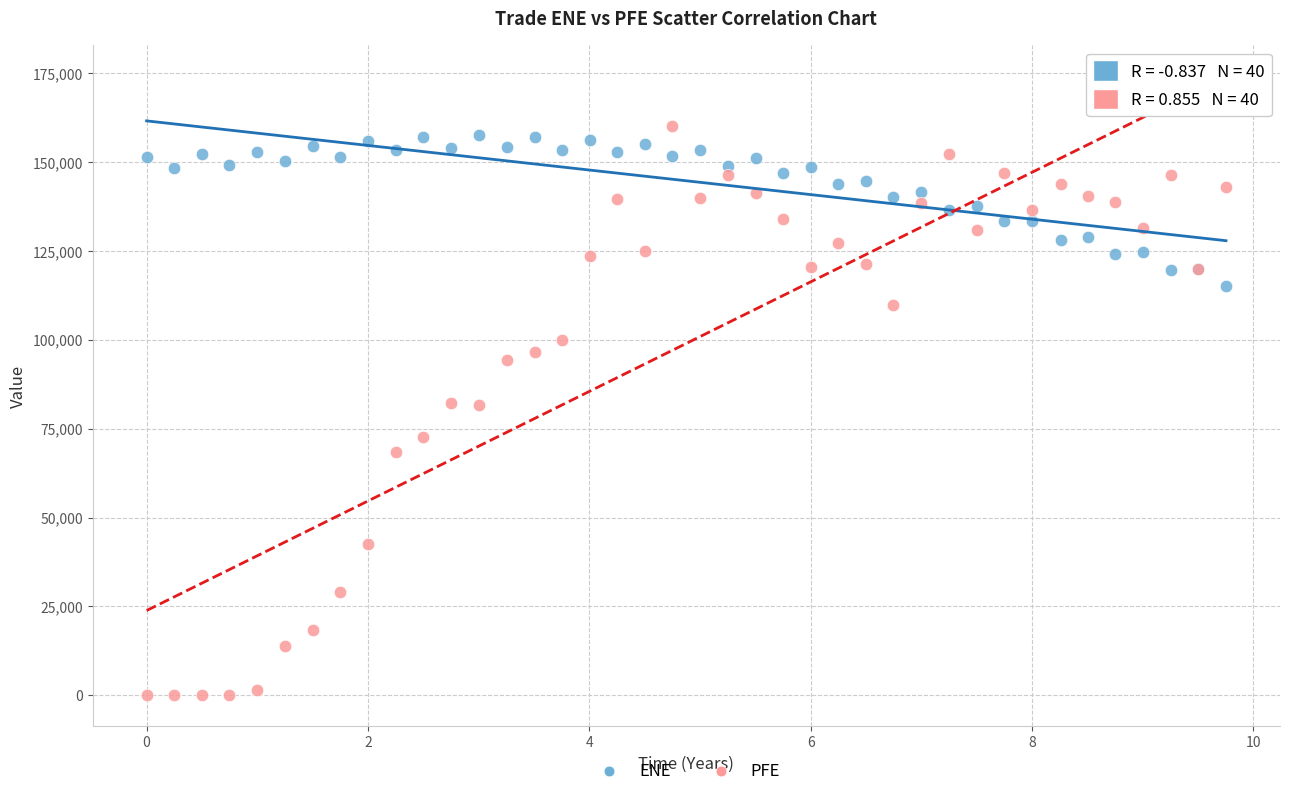

Which series has the largest Y range (max minus min)?

PFE